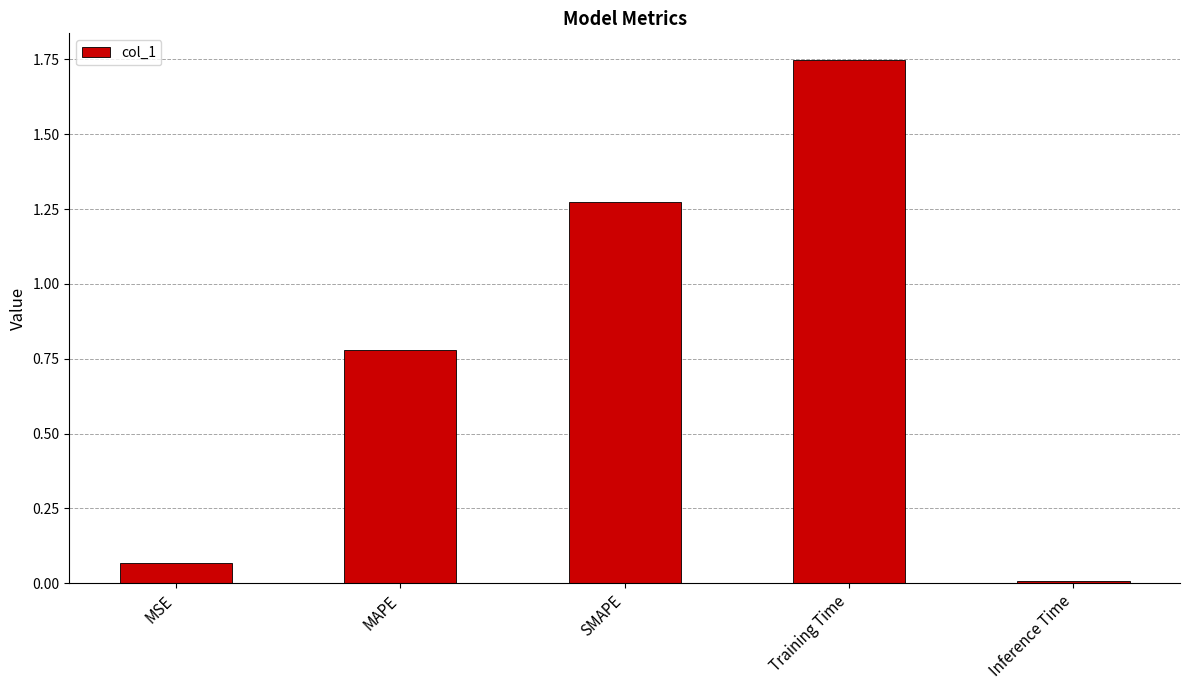

Which has a higher value, Training Time or MSE?

Training Time